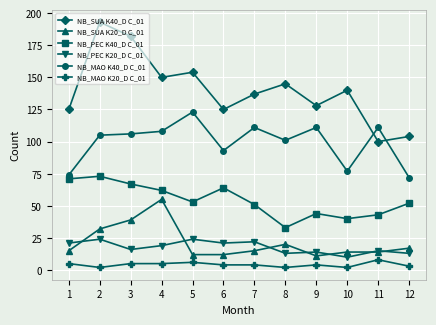

What is the difference between the highest and lowest values at 11?

103